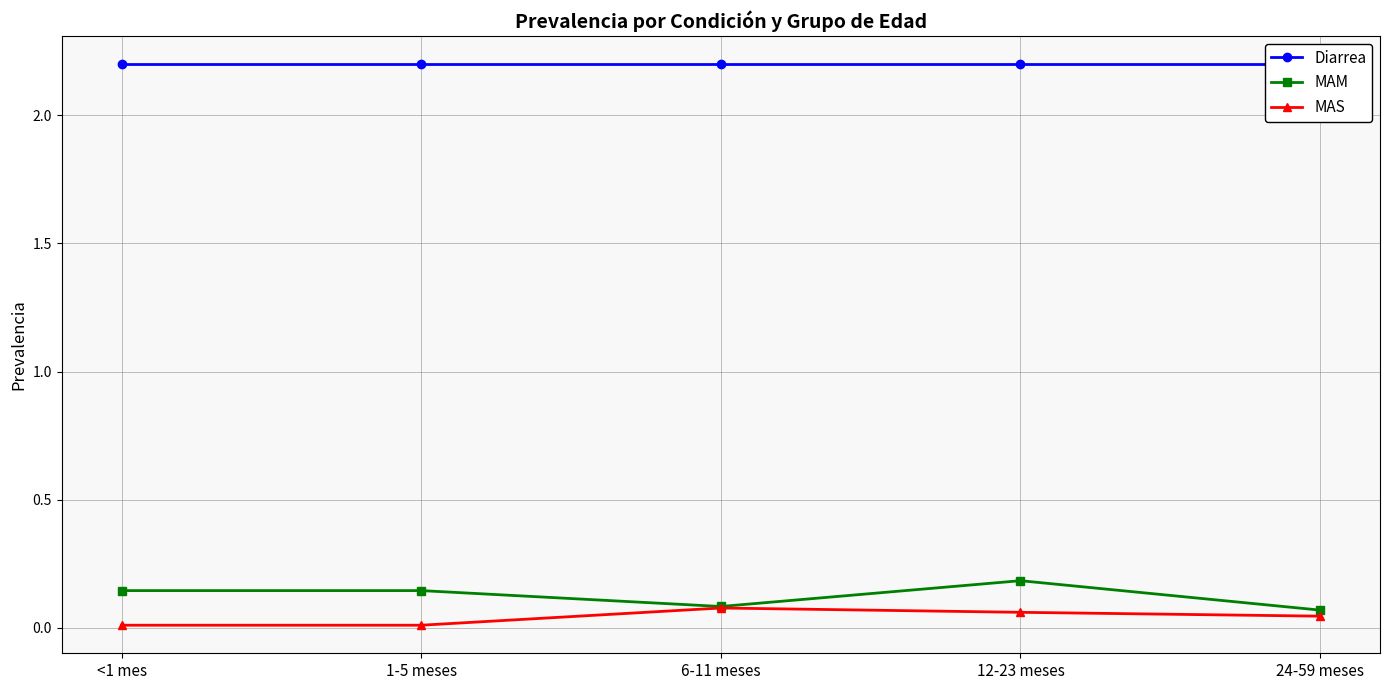

What is the label of the 5th point from the left?

24-59 meses